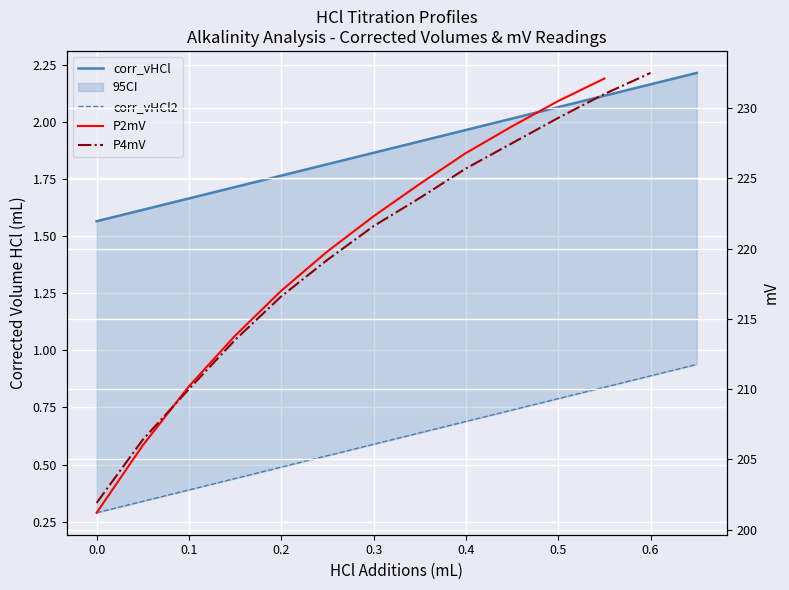

True or false: corr_vHCl2 has more than 0 points higher than both neighbors.

False